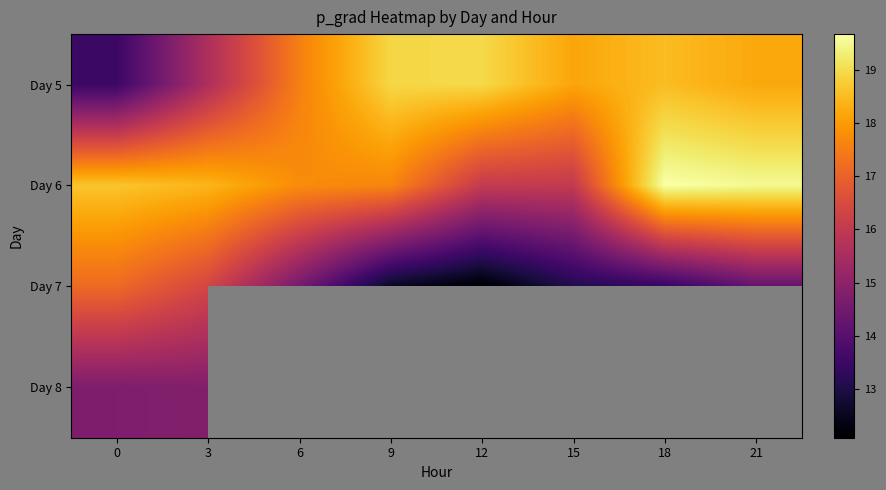

What is the sum of the Day 6 values at 18 and 3?

38.1